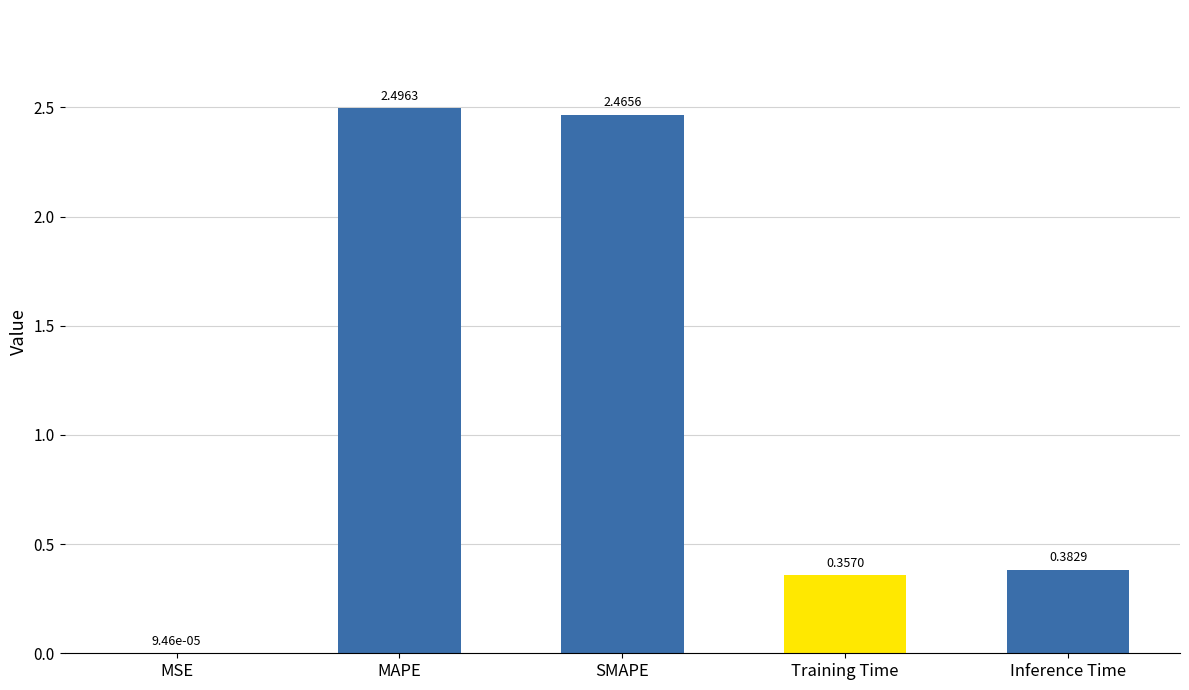

Which category has the highest value across all series?

MAPE